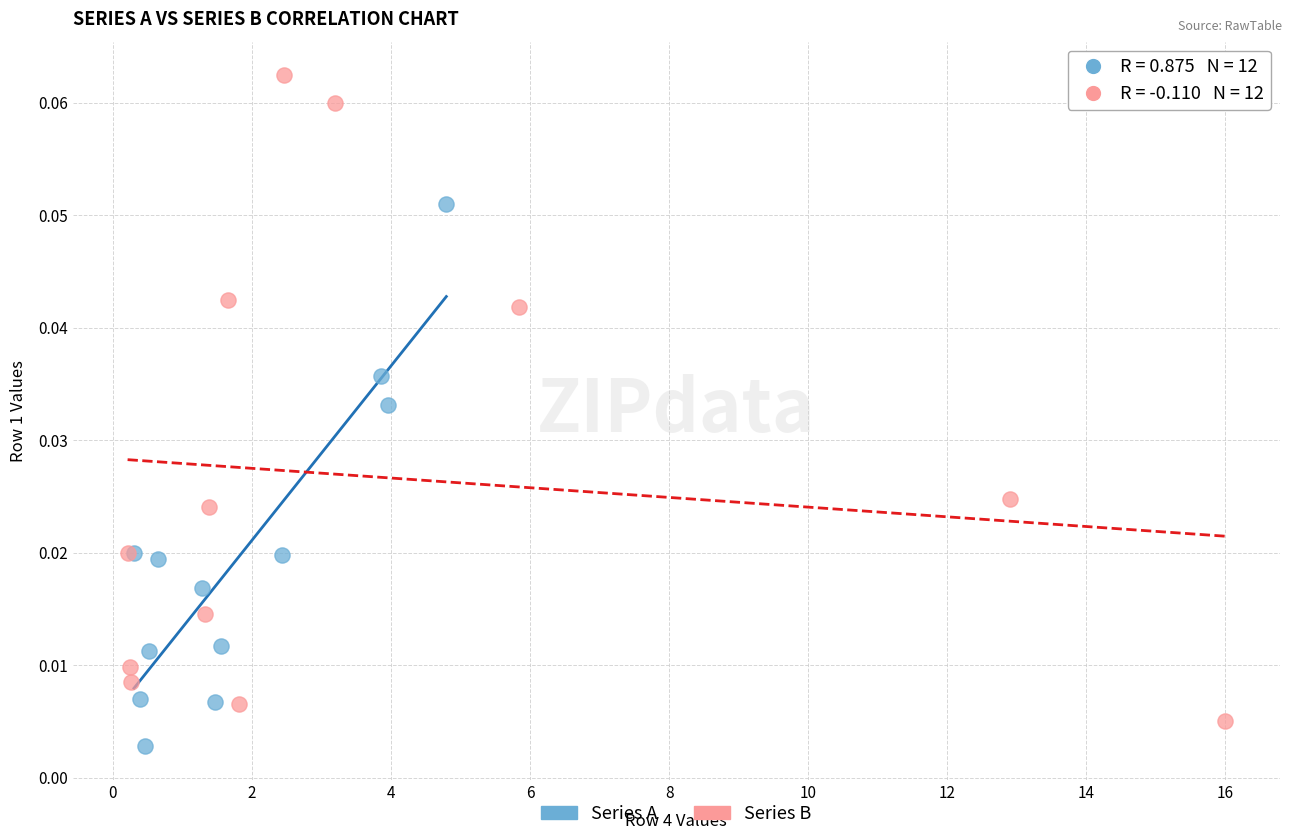

Which series has the largest Y range (max minus min)?

Series B